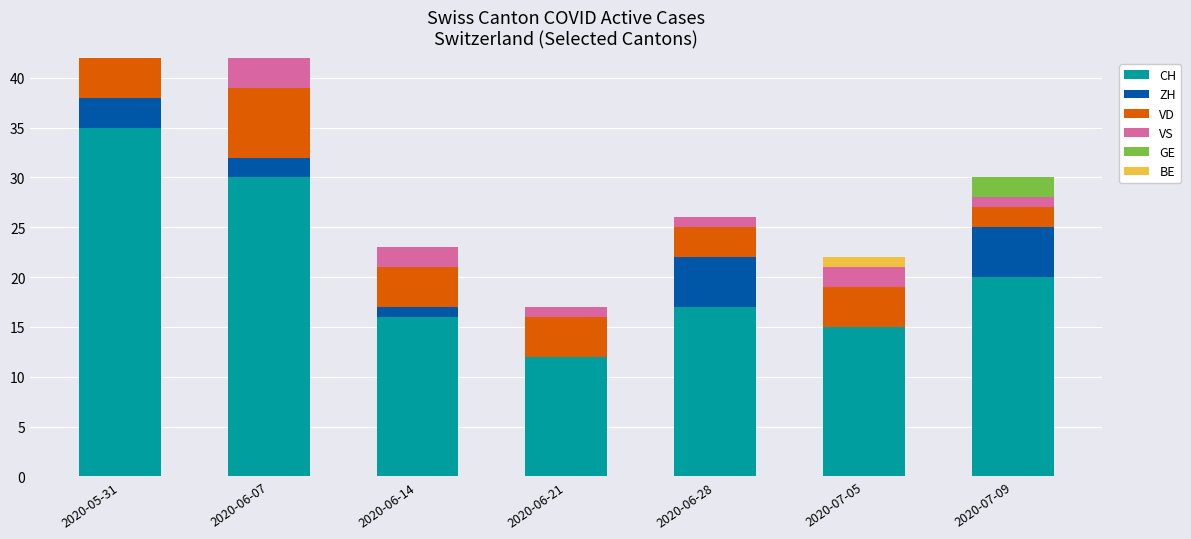

Which series has the widest spread of values?

CH